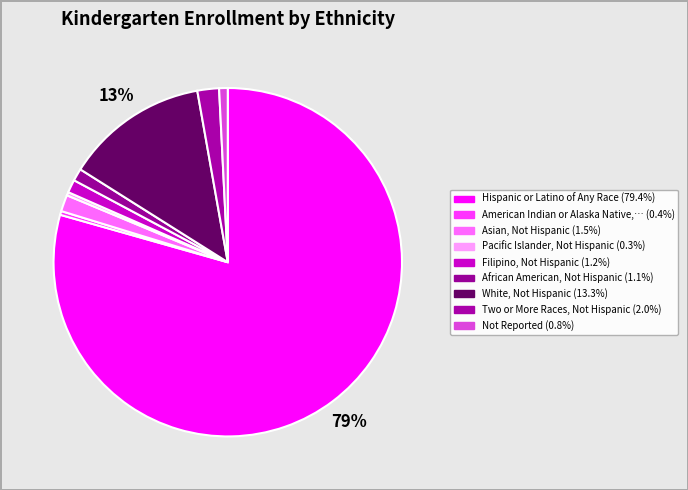

How many segments does this pie chart have?

9